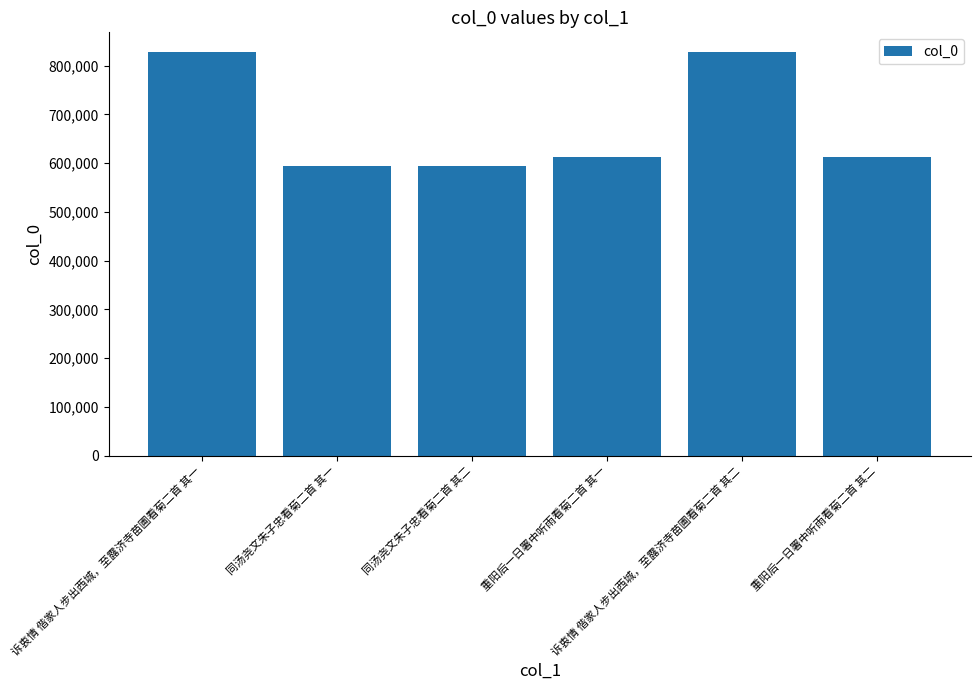

The chart shows a value of 1346194 at 诉衷情 偕家人步出西城，至露济寺苗圃看菊二首 其二. True or false?

False